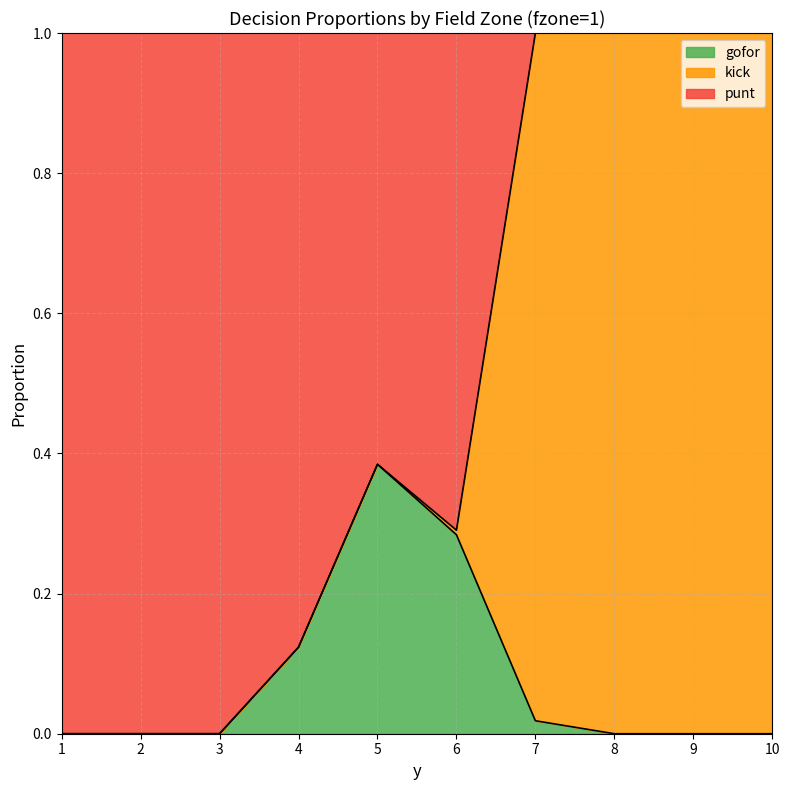

How many values in kick are above zero?

5